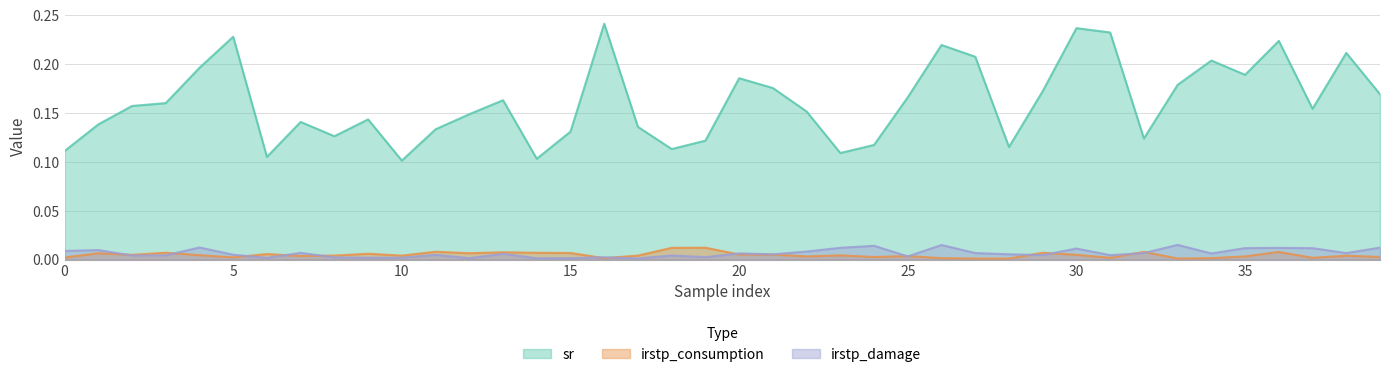

The irstp_damage series shows 0.0 at 14. True or false?

True